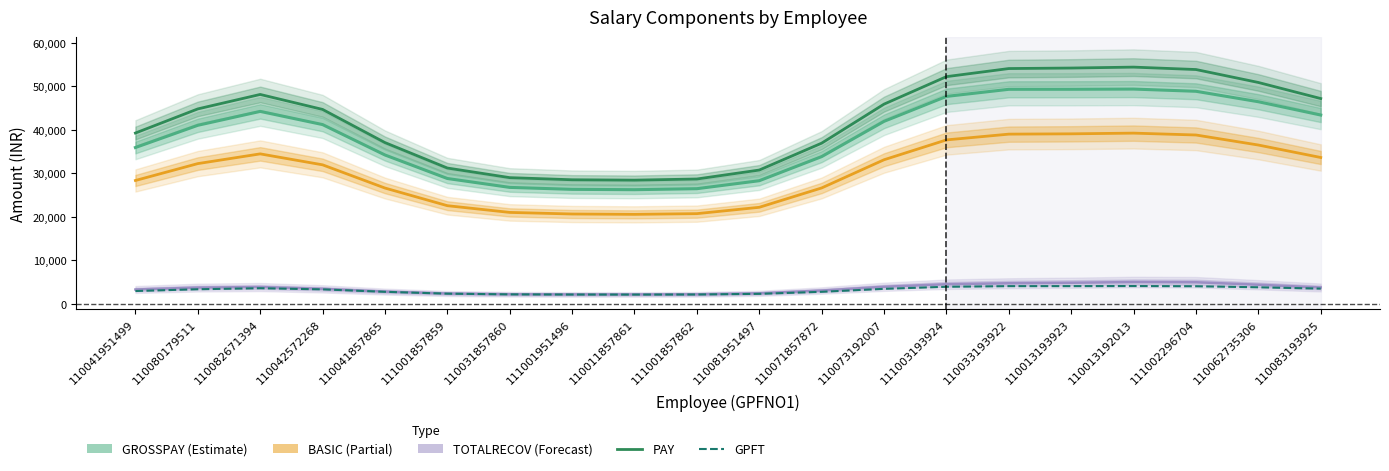

What is the lowest value of the PAY (Gross) series?

28440.7